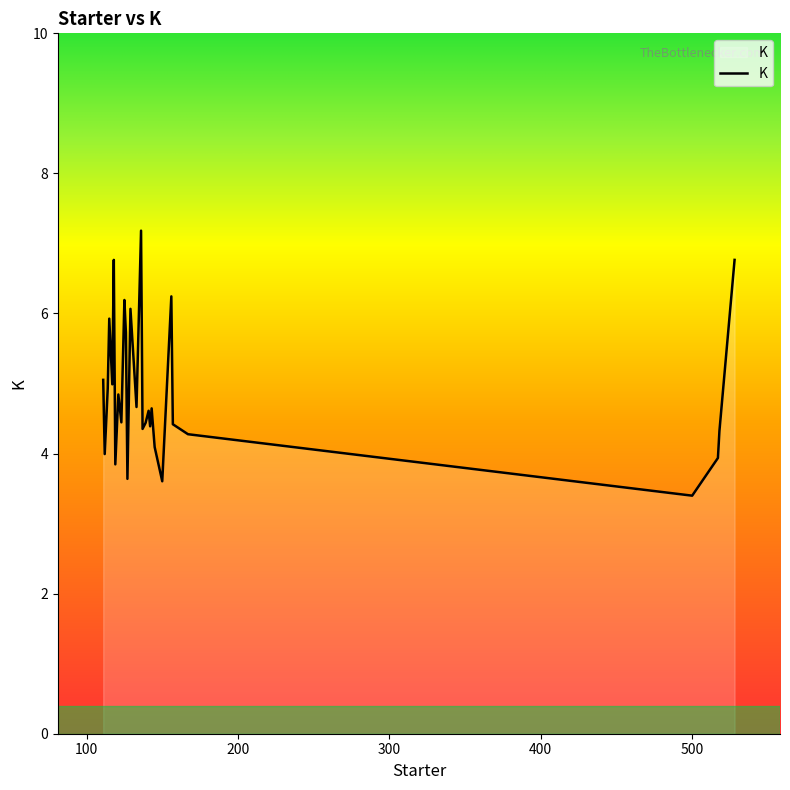

What is the smallest value displayed?

3.4